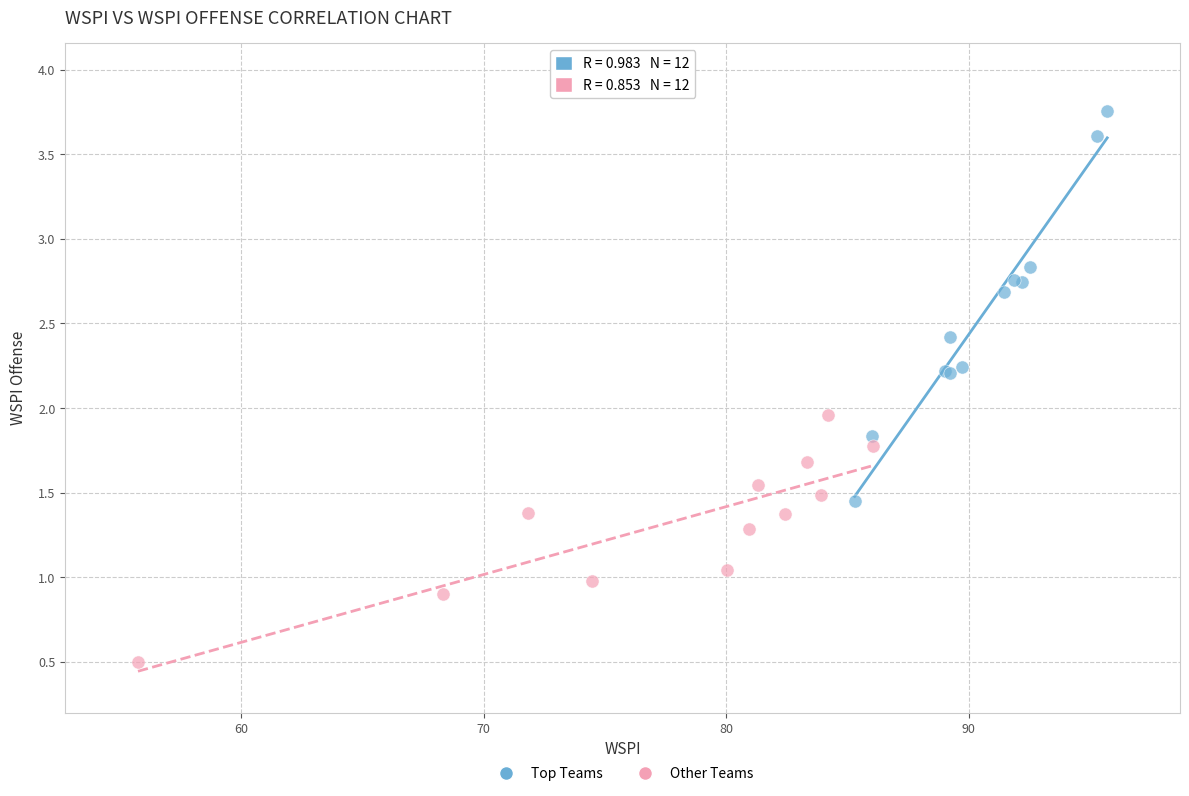

Which series contains the highest Y value?

Top Teams